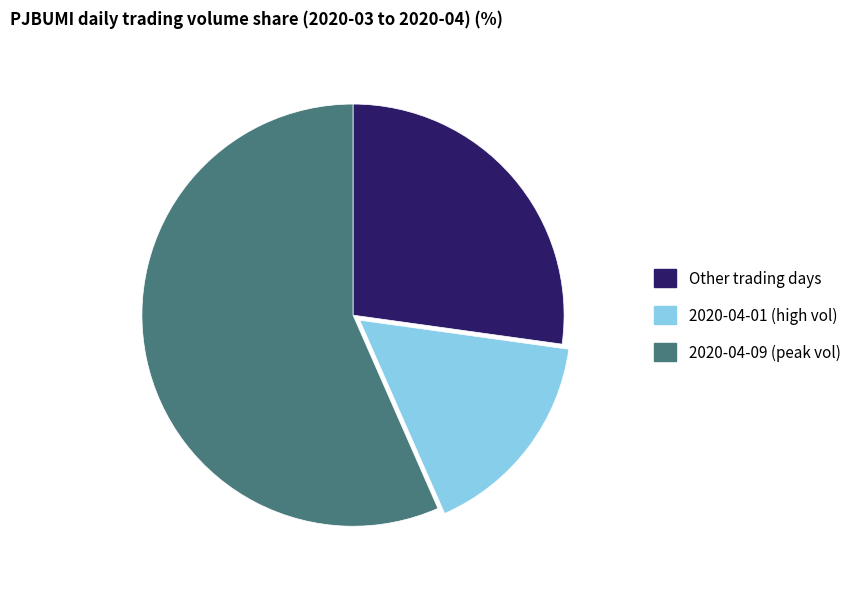

Which slice represents more than half of the pie?

2020-04-09 (peak vol)